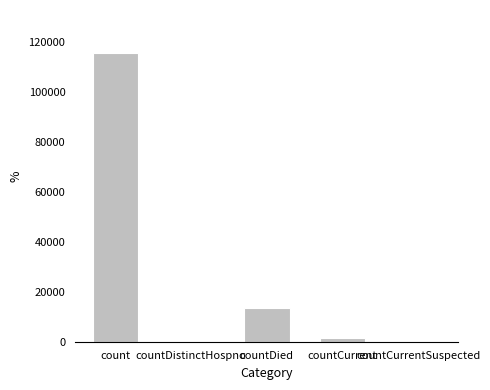

Reading right to left, extract all data points from this chart.

0	1383	13343	0	115379